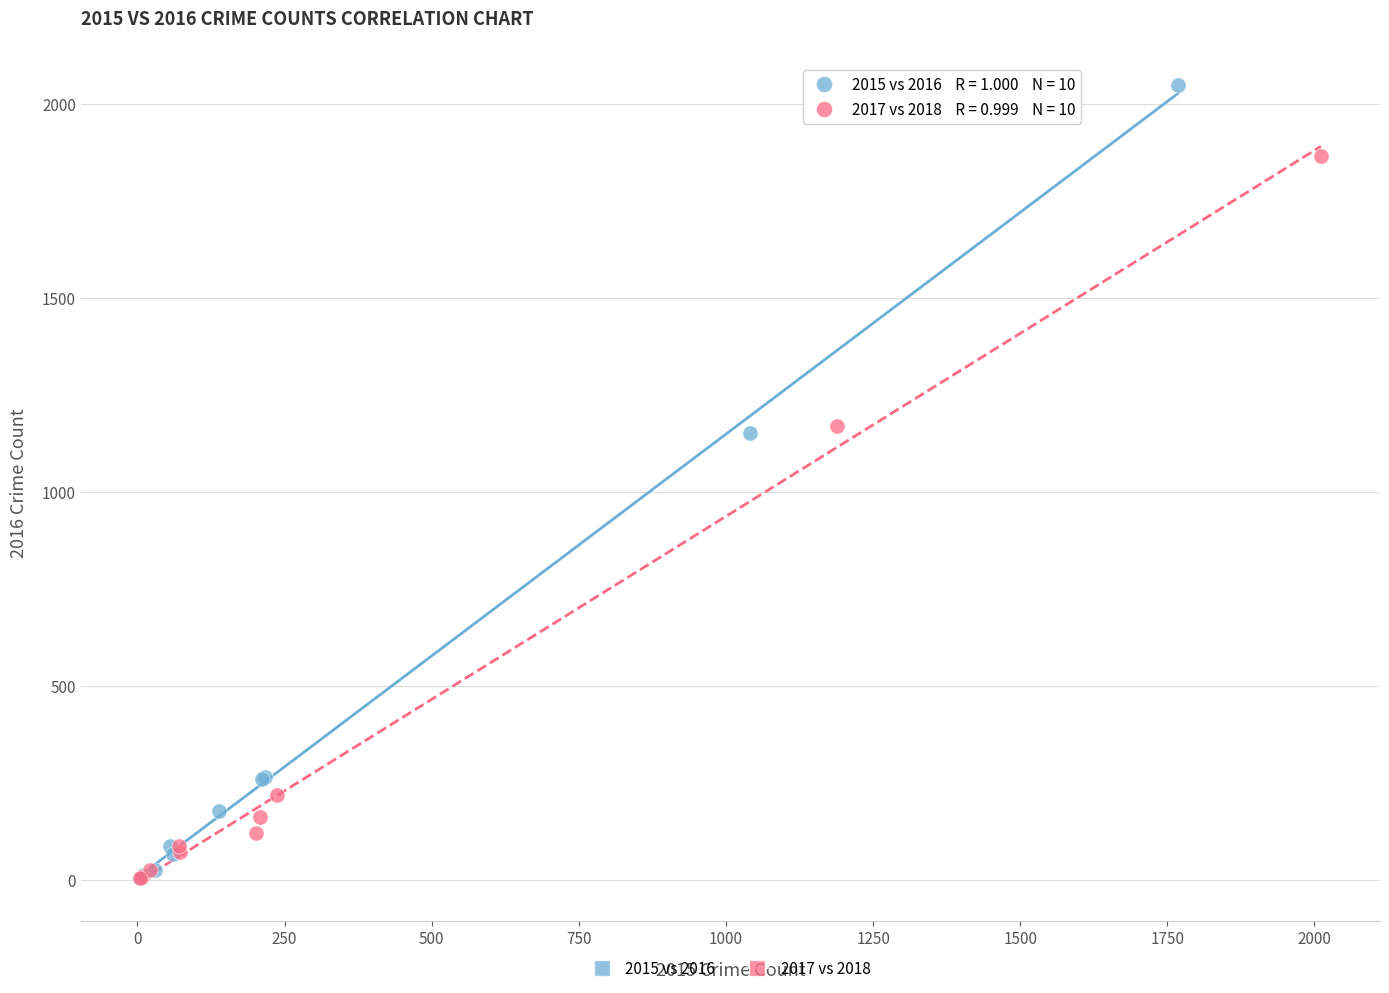

Which series has the largest Y range (max minus min)?

2015 vs 2016